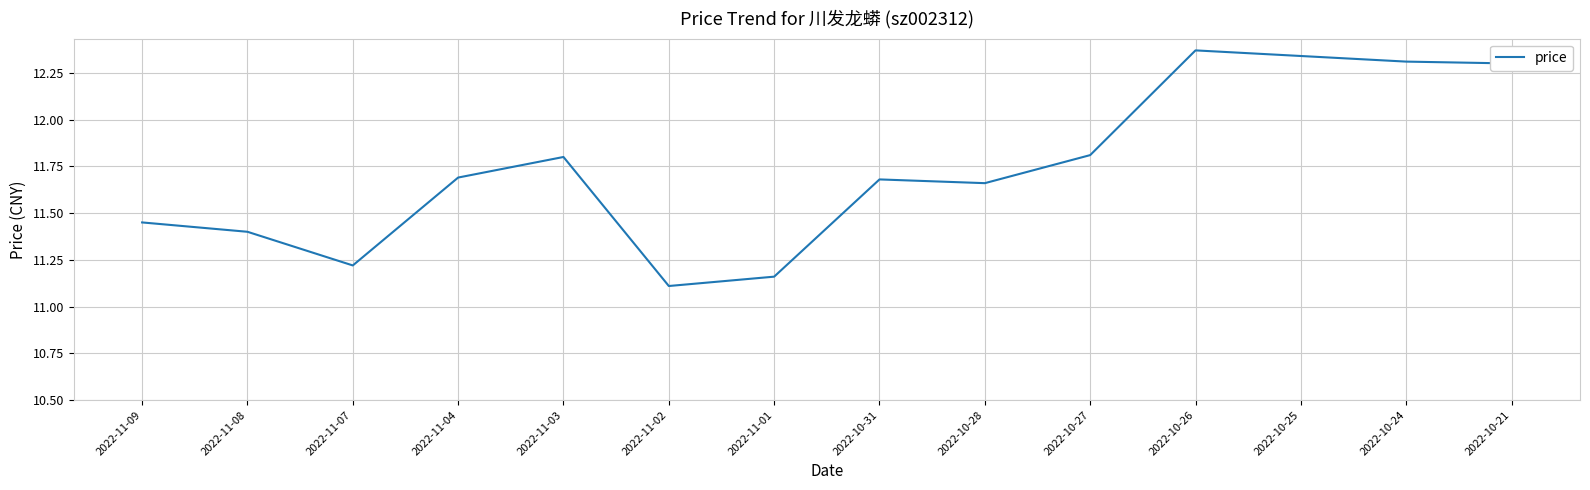

What is the sum of all values?

164.3